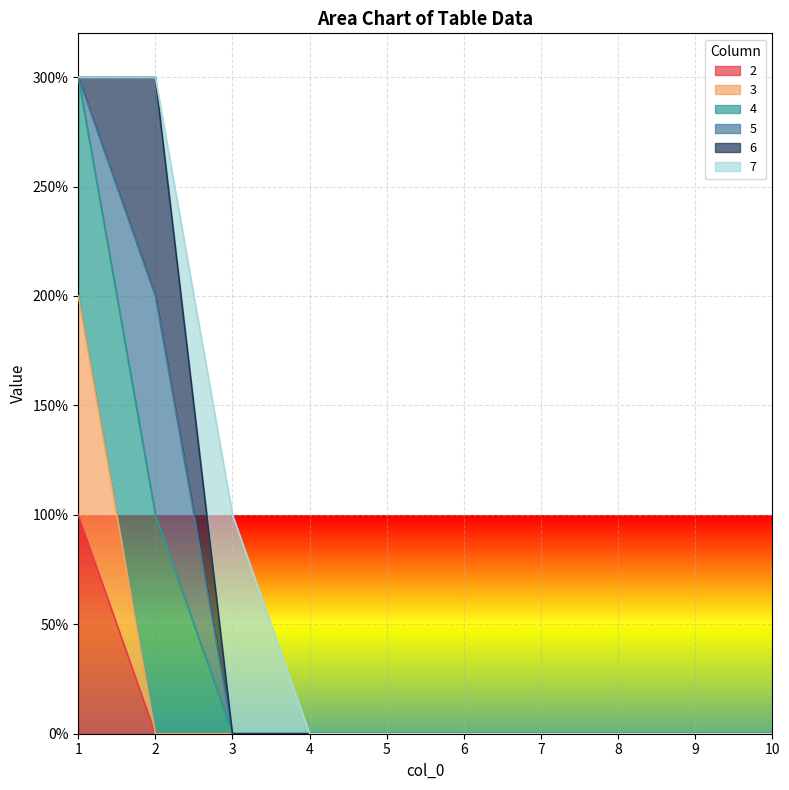

Is it true that 2 equals 0 at 3?

True